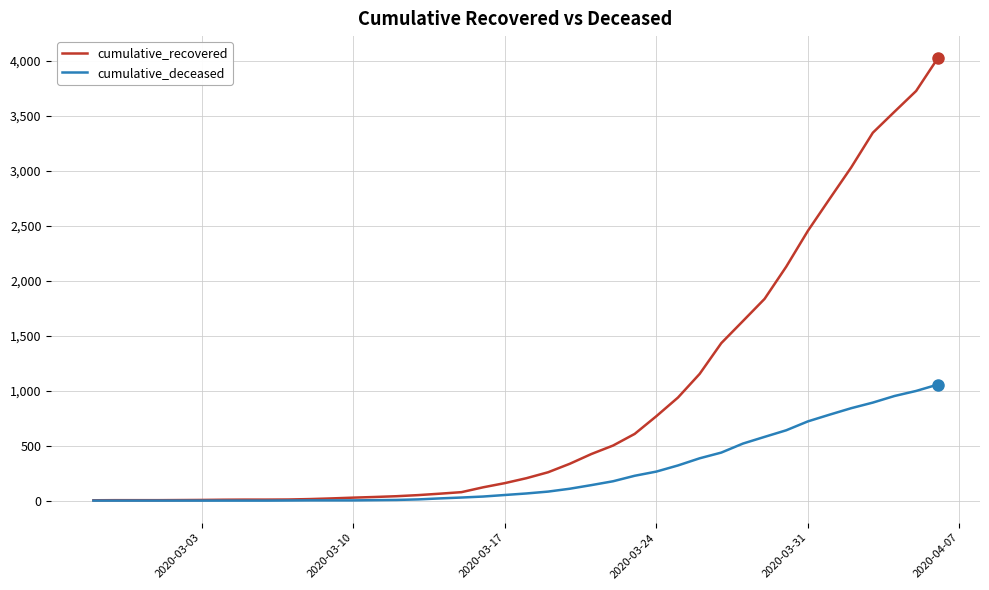

Rank the series by their maximum value, from lowest to highest.

cumulative_deceased, cumulative_recovered